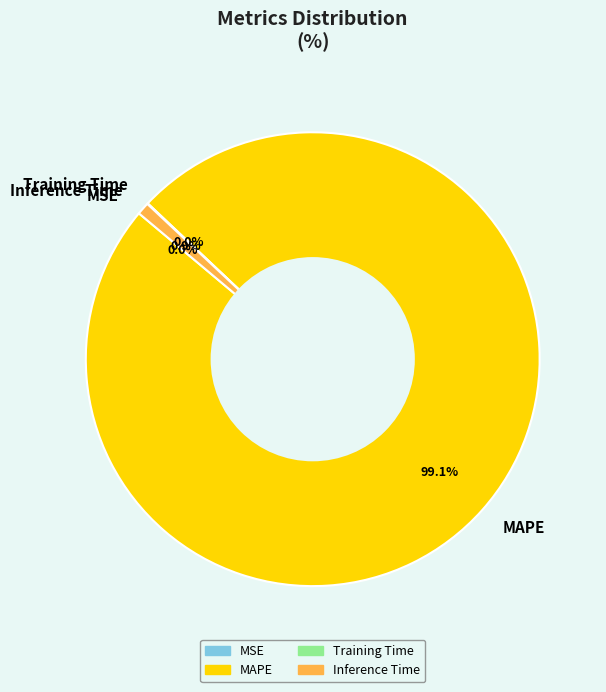

Combined, do MAPE and Inference Time account for over 50%?

Yes